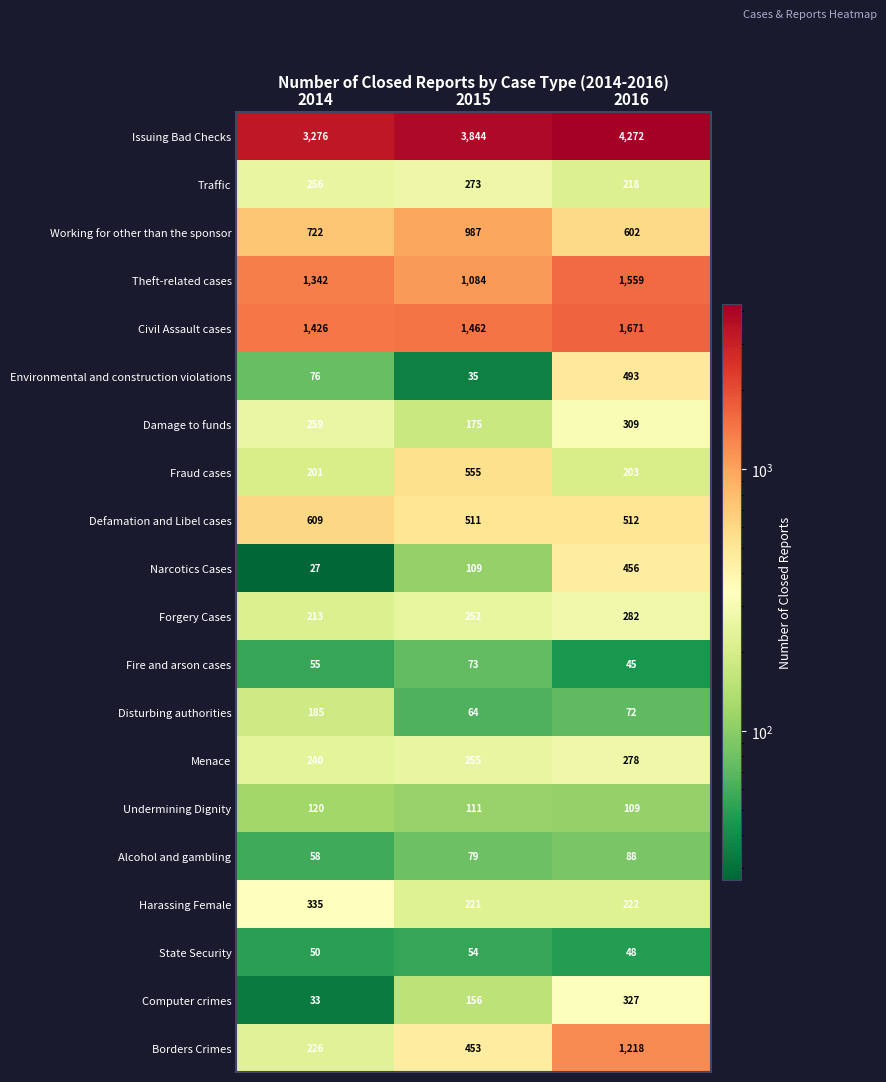

List the series in order of their peak value, highest first.

Issuing Bad Checks, Civil Assault cases, Theft-related cases, Borders Crimes, Working for other than the sponsor, Defamation and Libel cases, Fraud cases, Environmental and construction violations, Narcotics Cases, Harassing Female, Computer crimes, Damage to funds, Forgery Cases, Menace, Traffic, Disturbing authorities, Undermining Dignity, Alcohol and gambling, Fire and arson cases, State Security